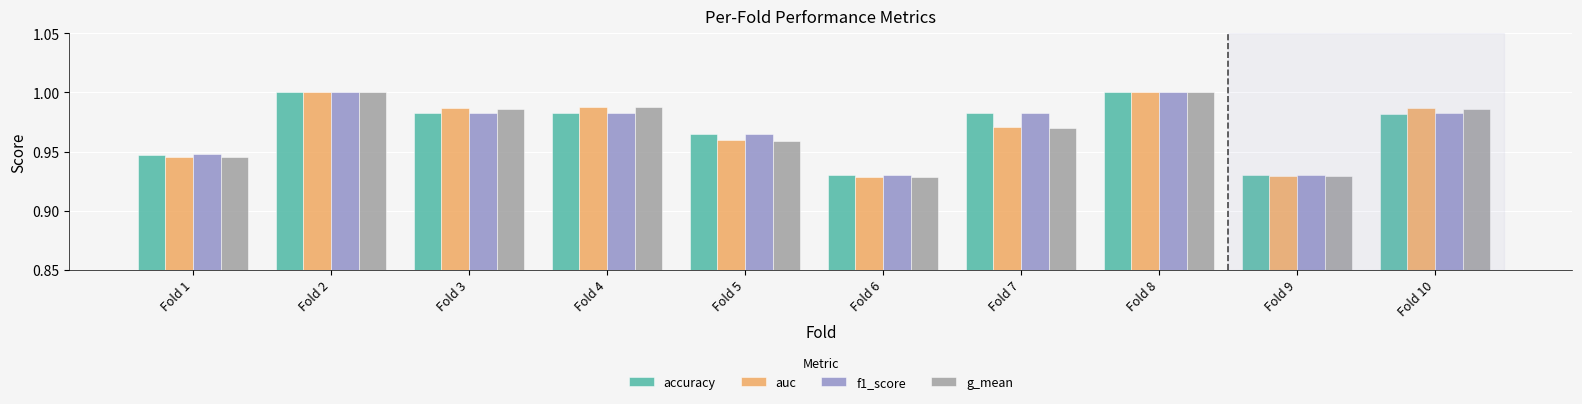

What are all the series names shown in the legend?

accuracy, auc, f1_score, g_mean